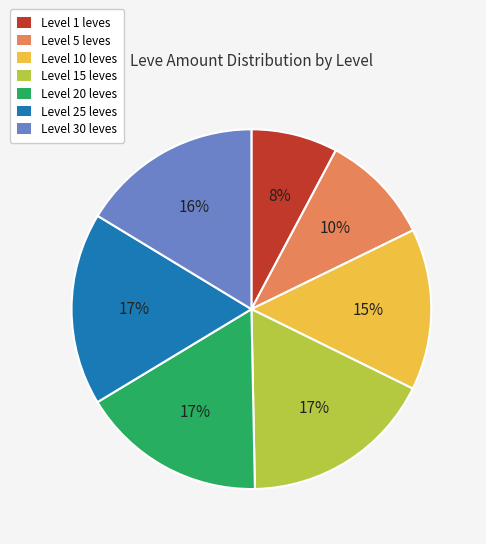

To the nearest percent, what is the average slice percentage?

14%